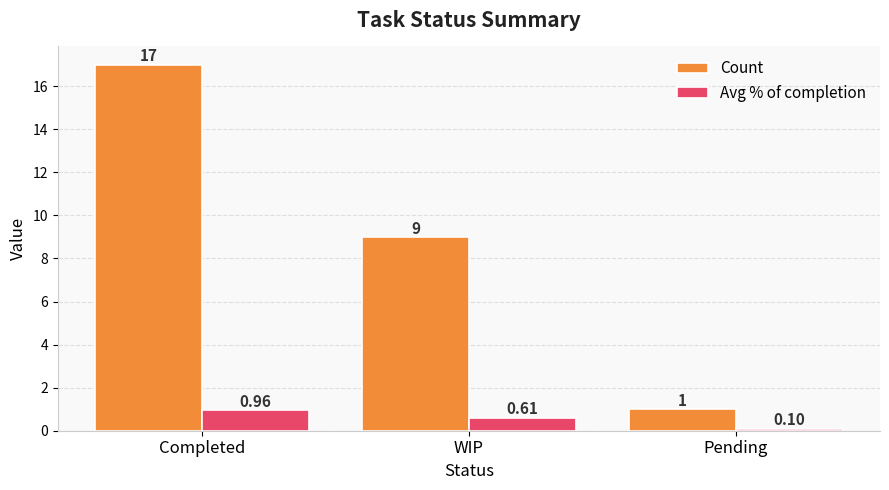

Between WIP and Pending, which series saw the biggest shift?

Count